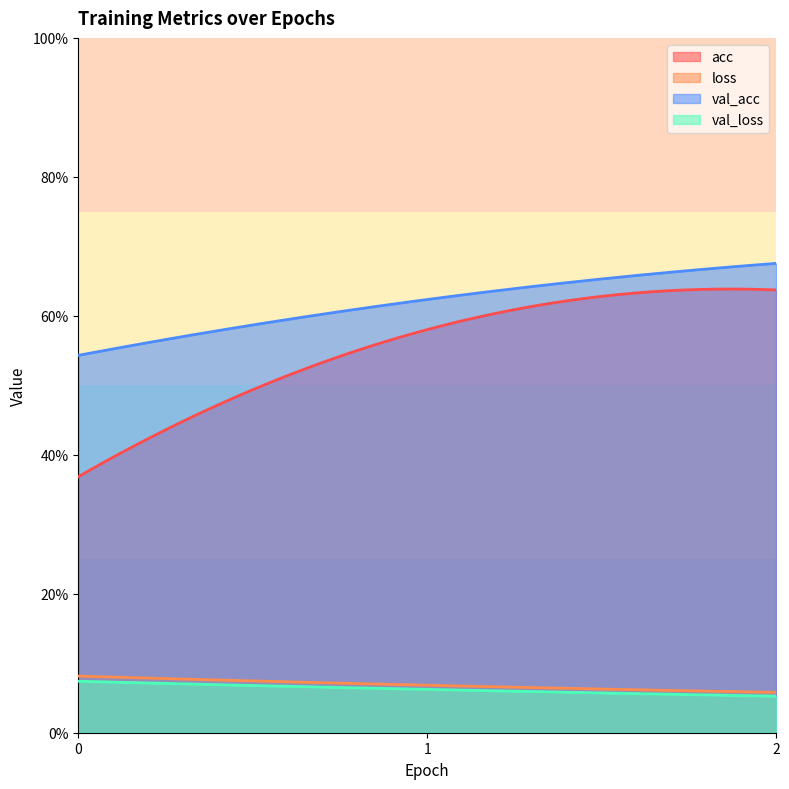

How many lines are shown in the chart?

4